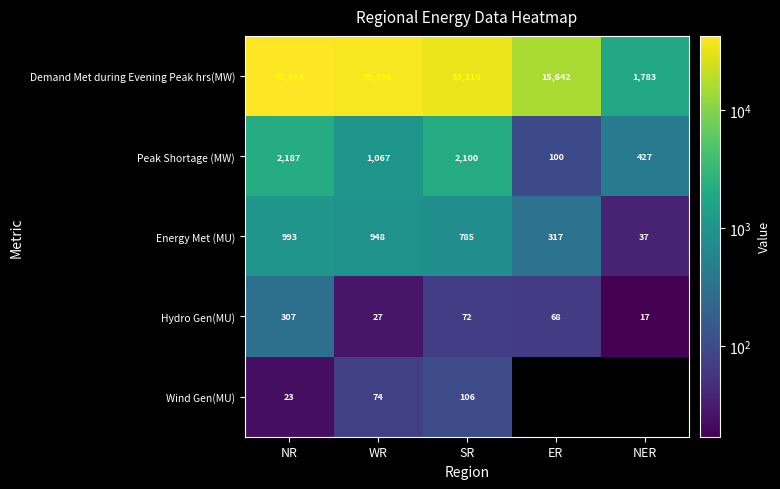

At which category is the sum across all series the highest?

NR